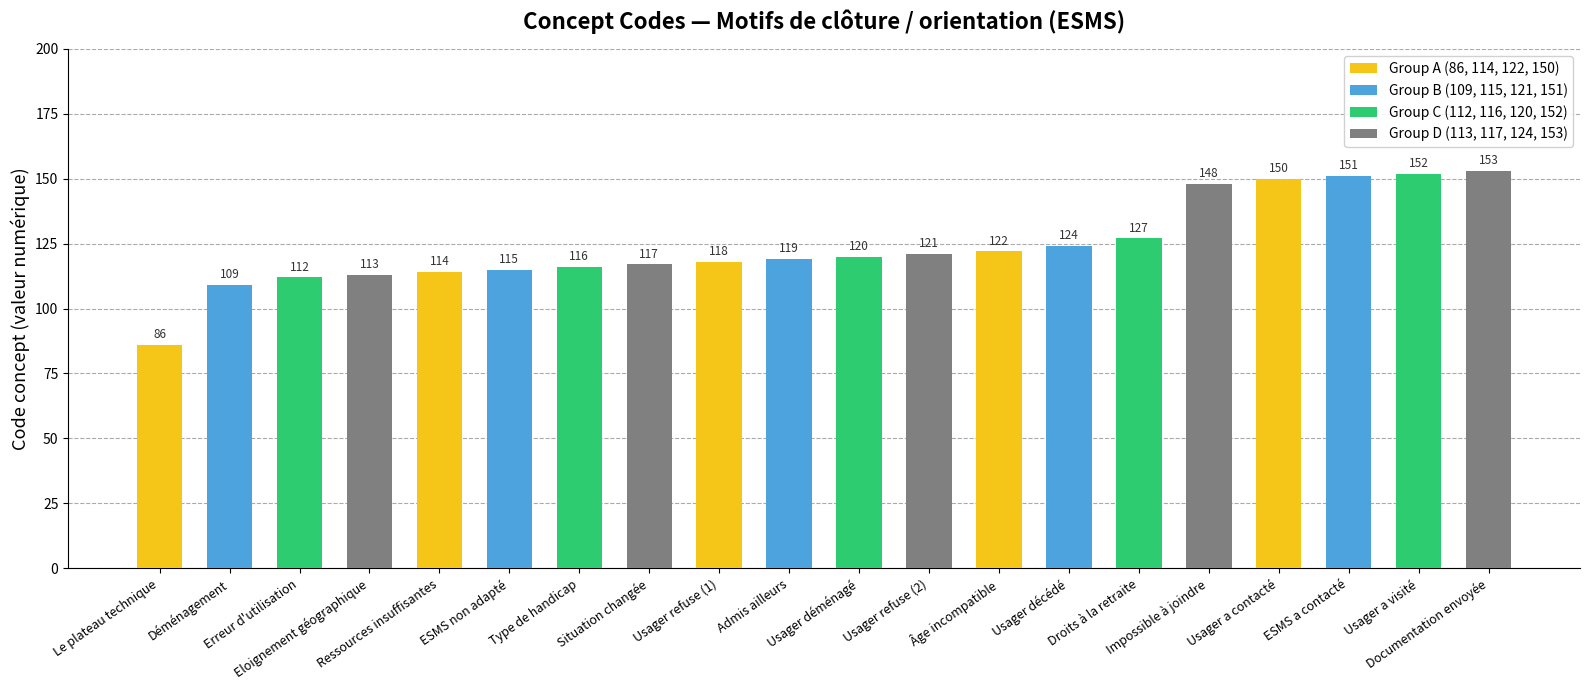

Are the bars horizontal?

No